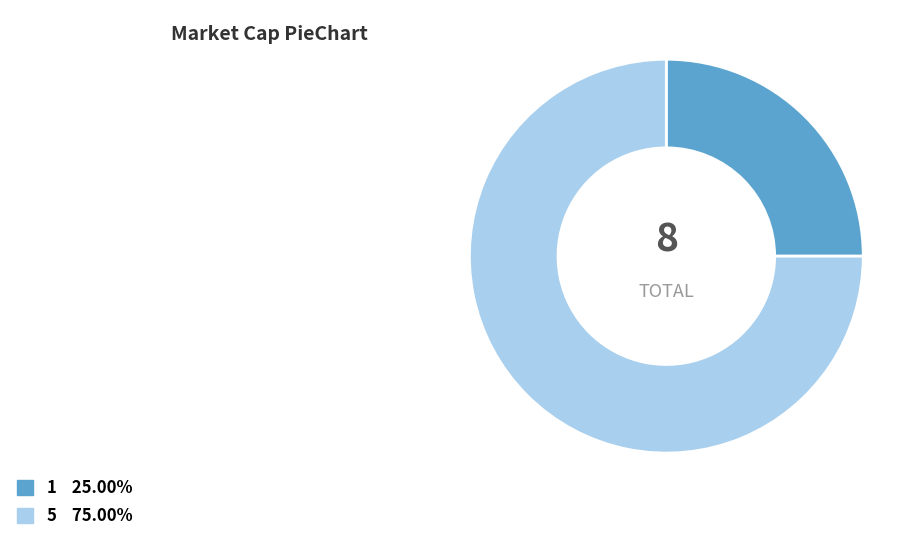

Rank the categories by value from lowest to highest.

1, 5